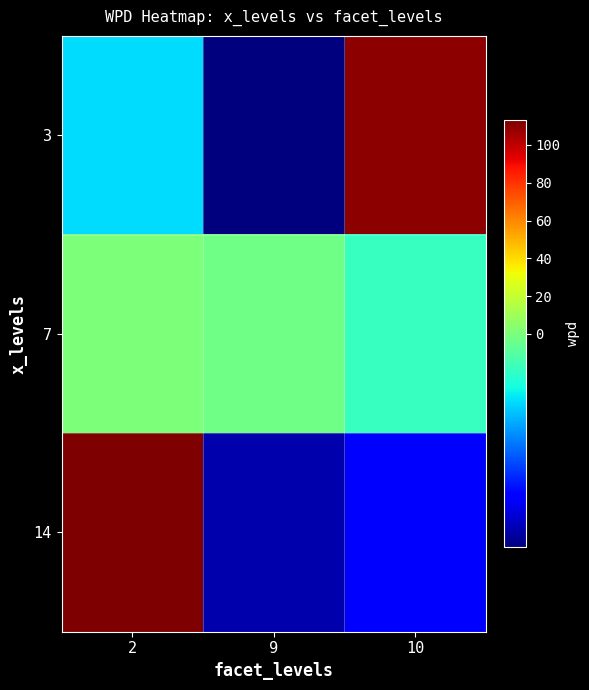

What is the greatest value displayed?

113.1